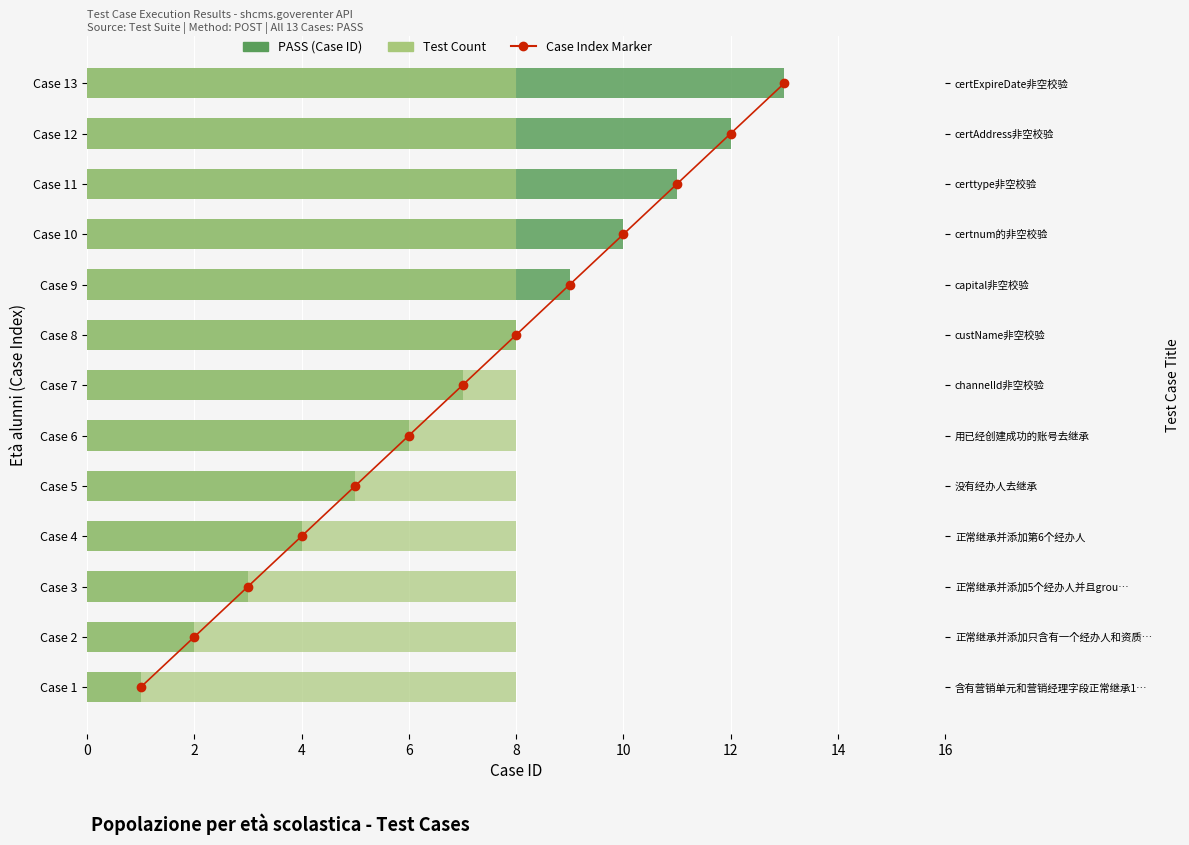

What is the greatest value displayed?

13.0